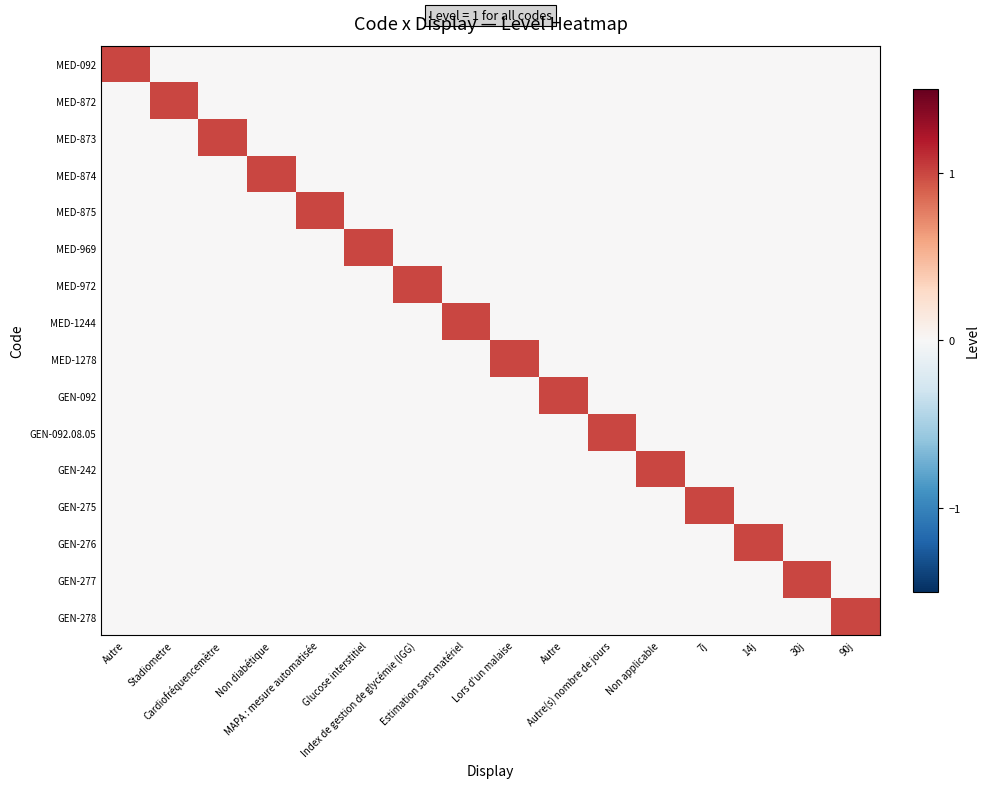

List the series in order of their peak value, highest first.

MED-092, MED-872, MED-873, MED-874, MED-875, MED-969, MED-972, MED-1244, MED-1278, GEN-092, GEN-092.08.05, GEN-242, GEN-275, GEN-276, GEN-277, GEN-278